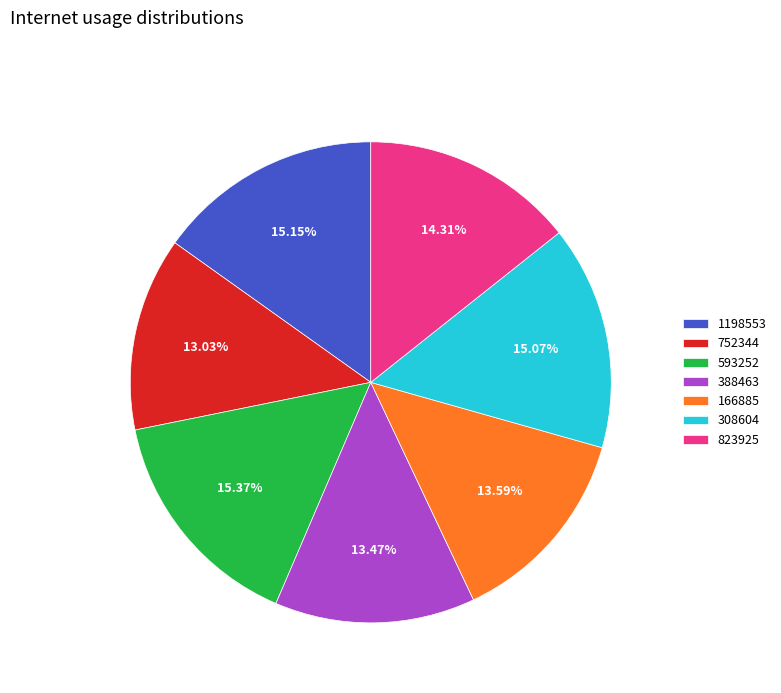

How many slices are in this pie chart?

7